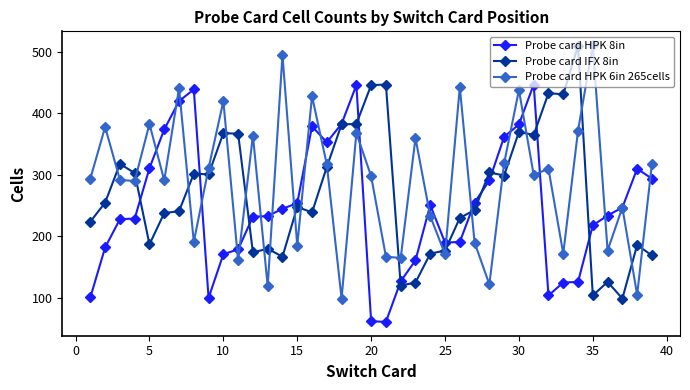

What is the maximum value for Probe card HPK 8in?

447